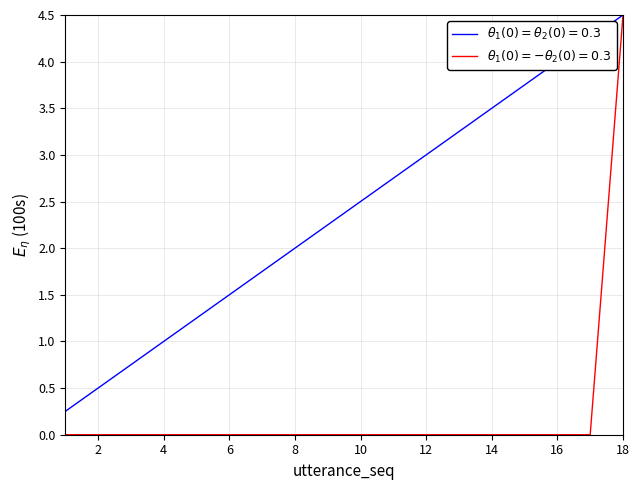

Is this an area chart (filled region under the line)?

No